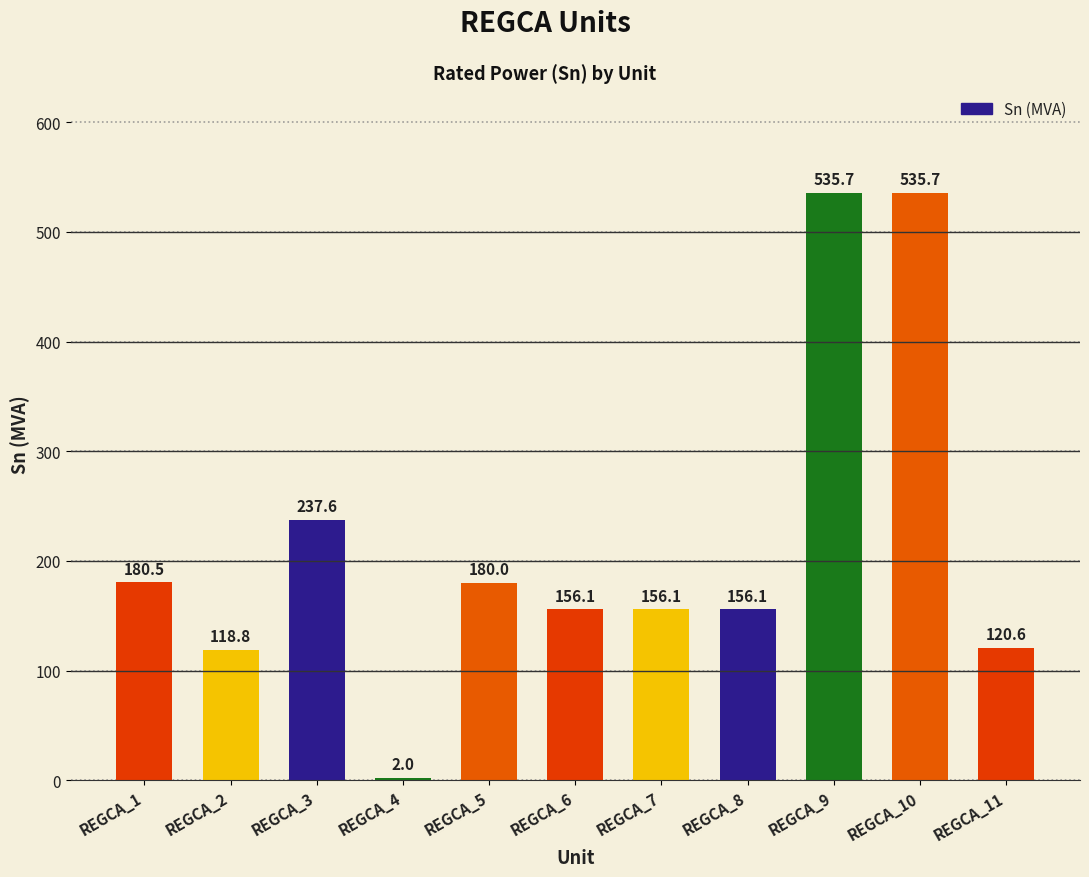

What is the sum of the values at REGCA_11 and REGCA_5?

300.6